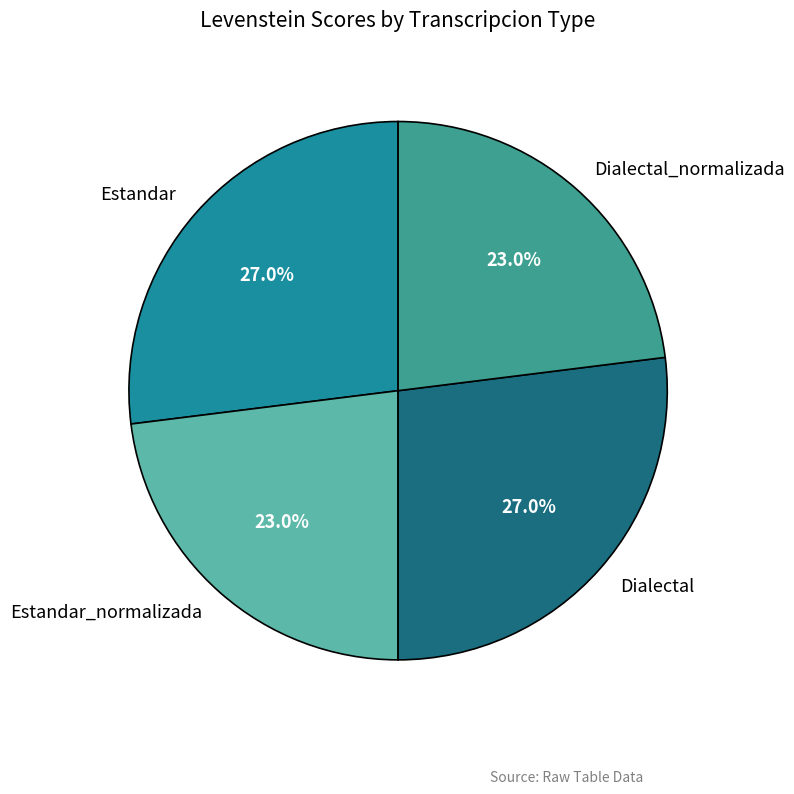

Is there a majority slice in this chart?

No